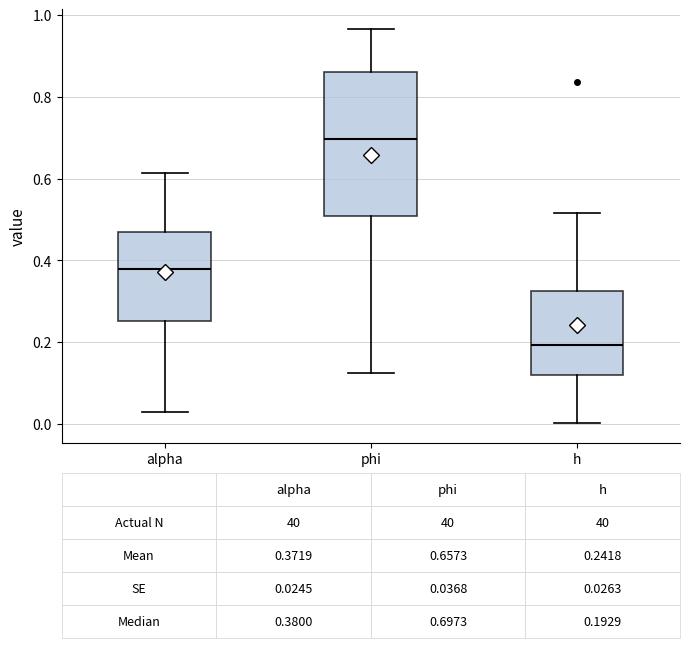

Which box is the tallest, from its lower edge to its upper edge?

phi